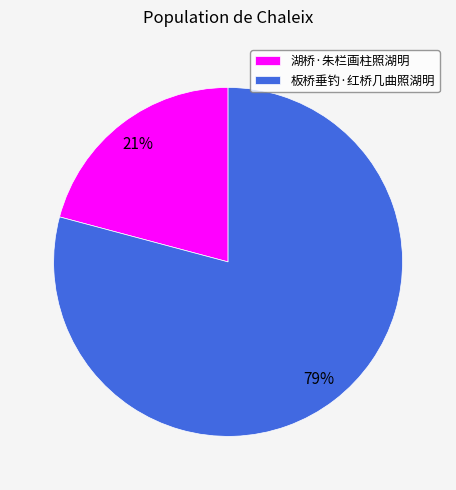

What is the smallest slice in the pie chart?

湖桥·朱栏画柱照湖明